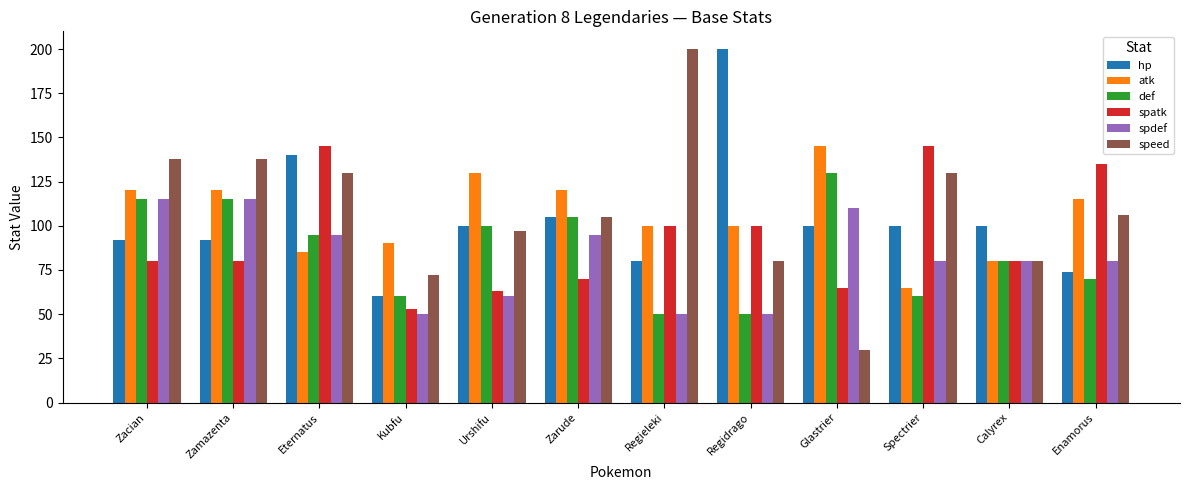

Which series has the largest range (max minus min)?

speed